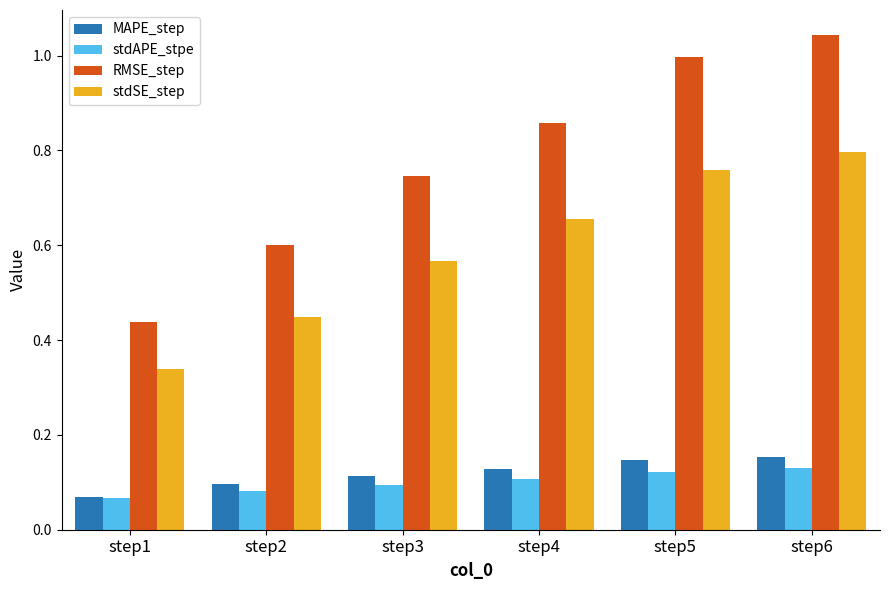

List the labels in order of RMSE_step value, smallest first.

step1, step2, step3, step4, step5, step6